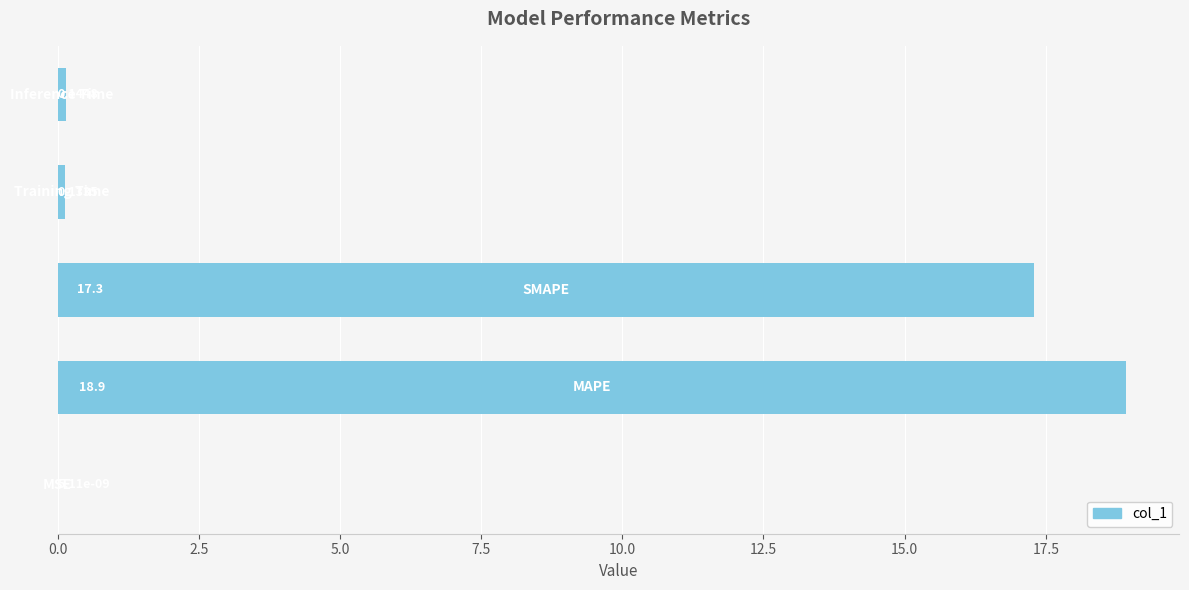

What is the maximum value shown in the chart?

18.9